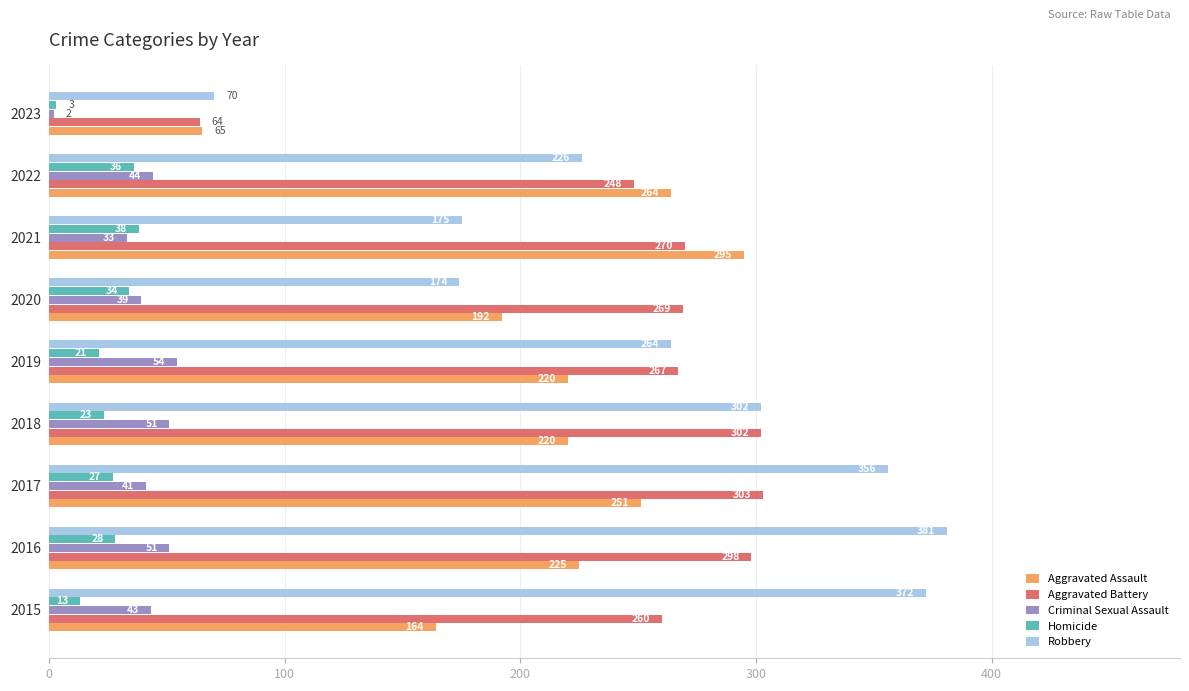

True or false: Criminal Sexual Assault has a value of 2 at 2023.

True